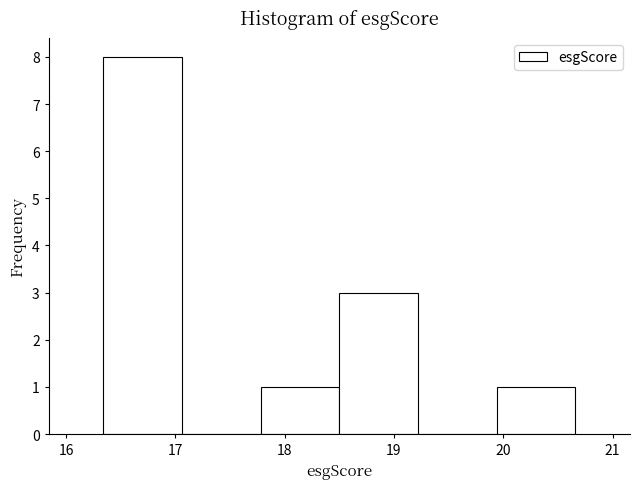

Reading left to right, transcribe this chart: for each bar, give the range it covers on the x-axis and its height. Neither the bar edges nor the heights are printed on the chart, so give them approximately, as read against the axes.

16.34 to 17.06: 8
17.06 to 17.78: 0
17.78 to 18.50: 1
18.50 to 19.22: 3
19.22 to 19.94: 0
19.94 to 20.66: 1